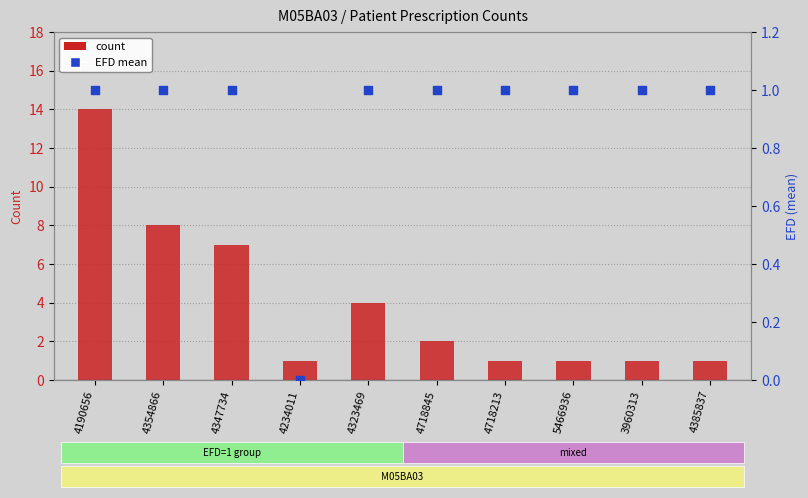

Which series has the largest Y range (max minus min)?

count